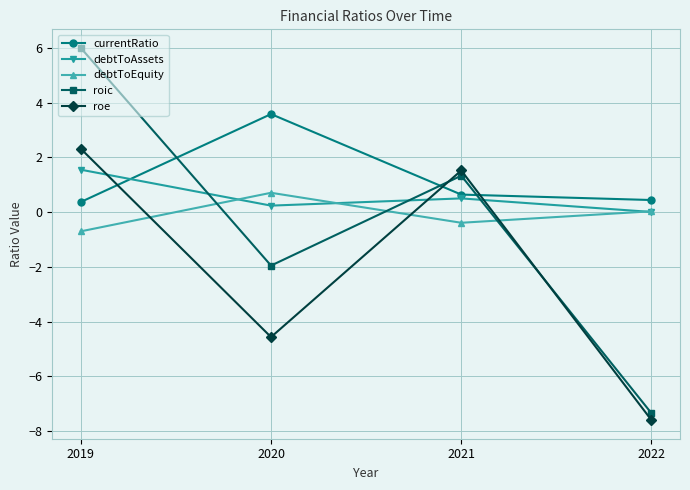

At which label does roe first exceed 1?

2019